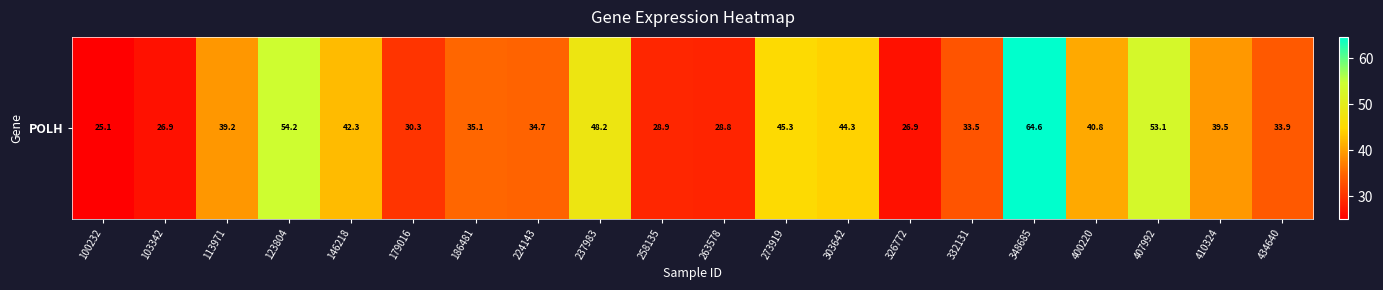

At which category does the chart reach its minimum across all series?

100232